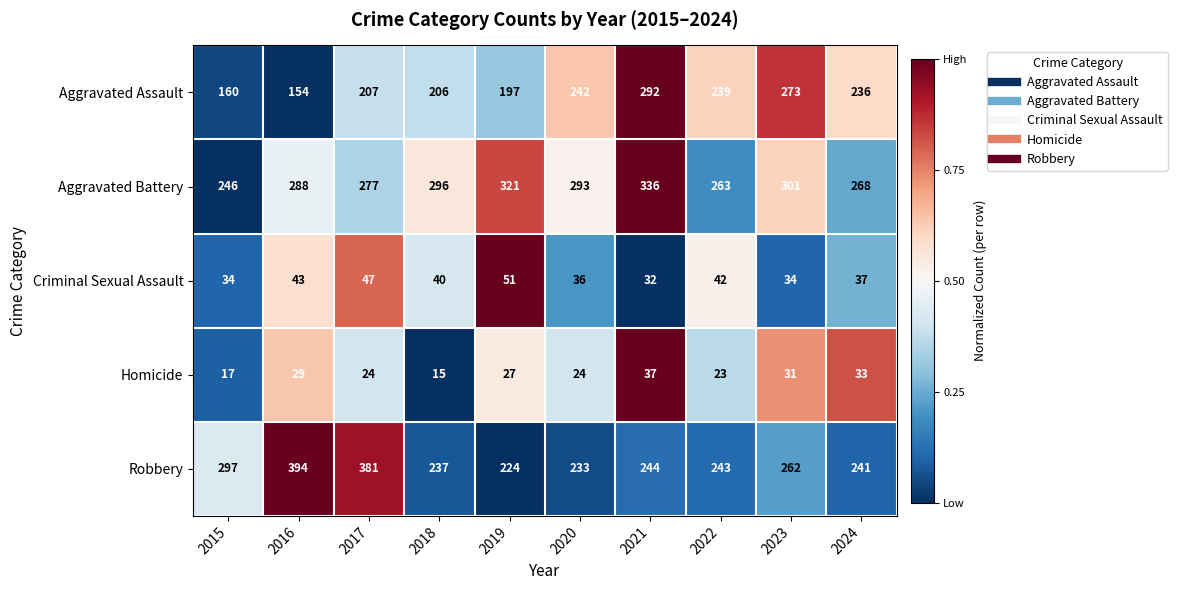

Which series has the widest spread of values?

Robbery